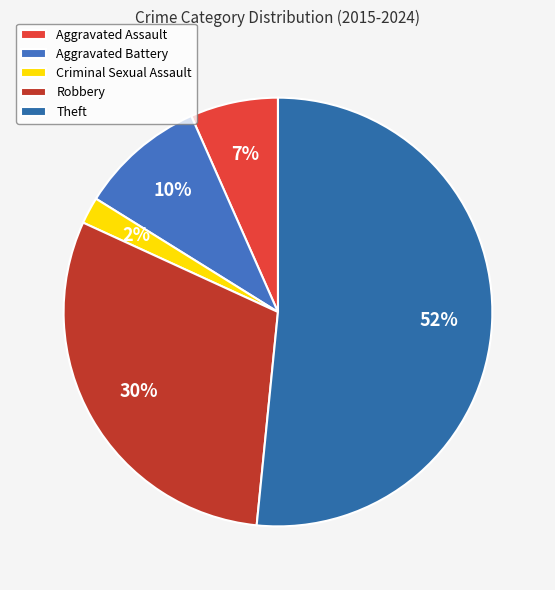

The Robbery slice represents 19% of the pie. True or false?

False